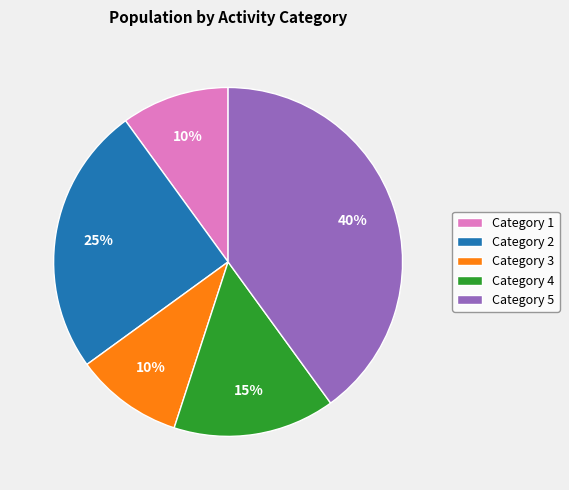

To the nearest percent, what is the difference between the Category 3 and Category 2 slice percentages?

15%